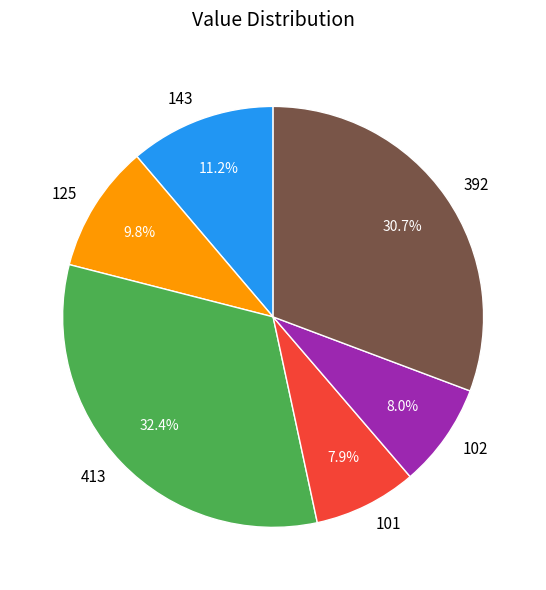

How many slices are in this pie chart?

6